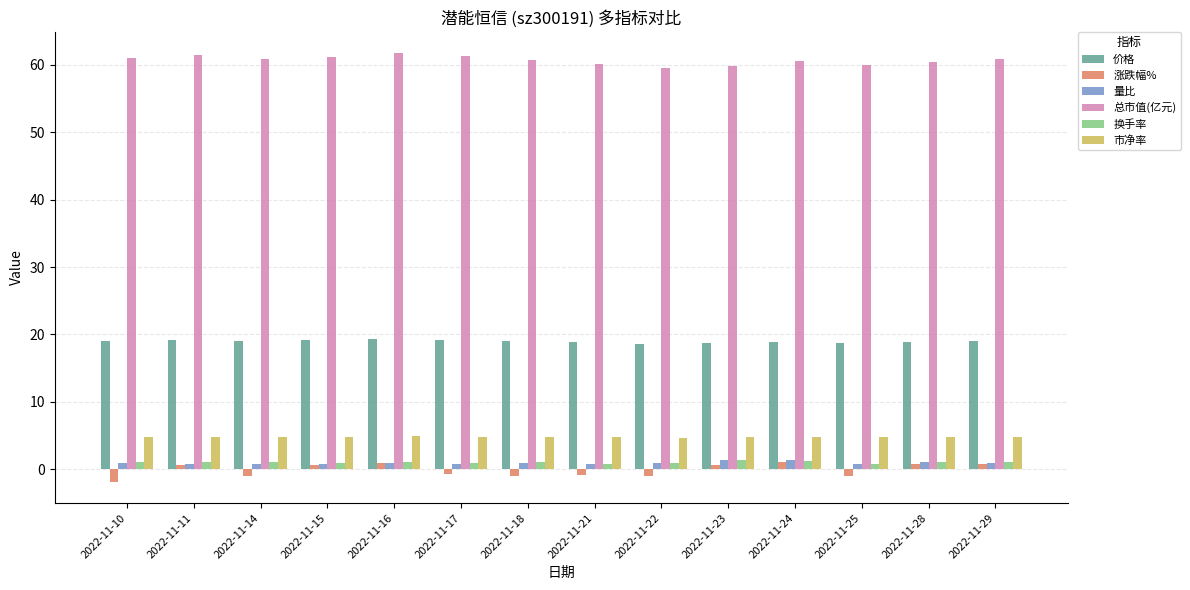

What is the sum of all 涨跌幅% values?

-2.1